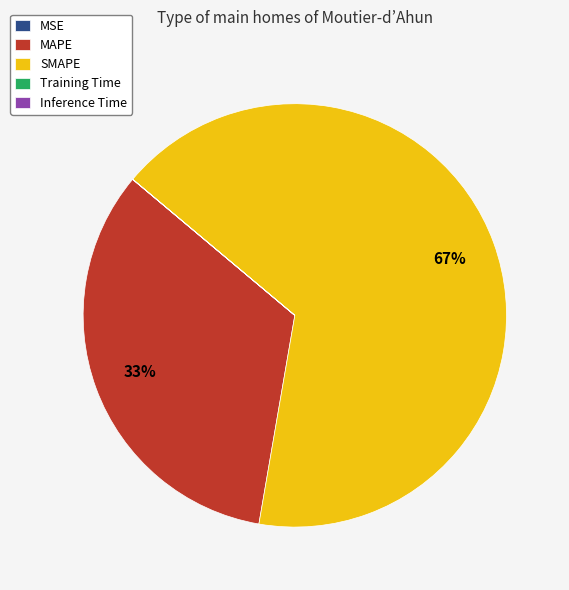

True or false: SMAPE accounts for 67% of the total.

True